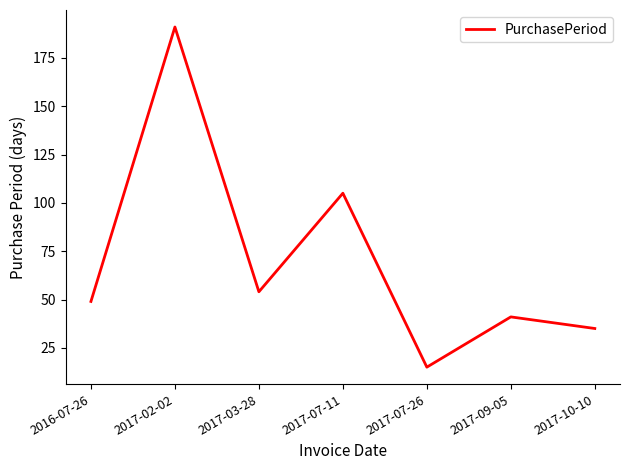

How many categories are shown in the chart?

7